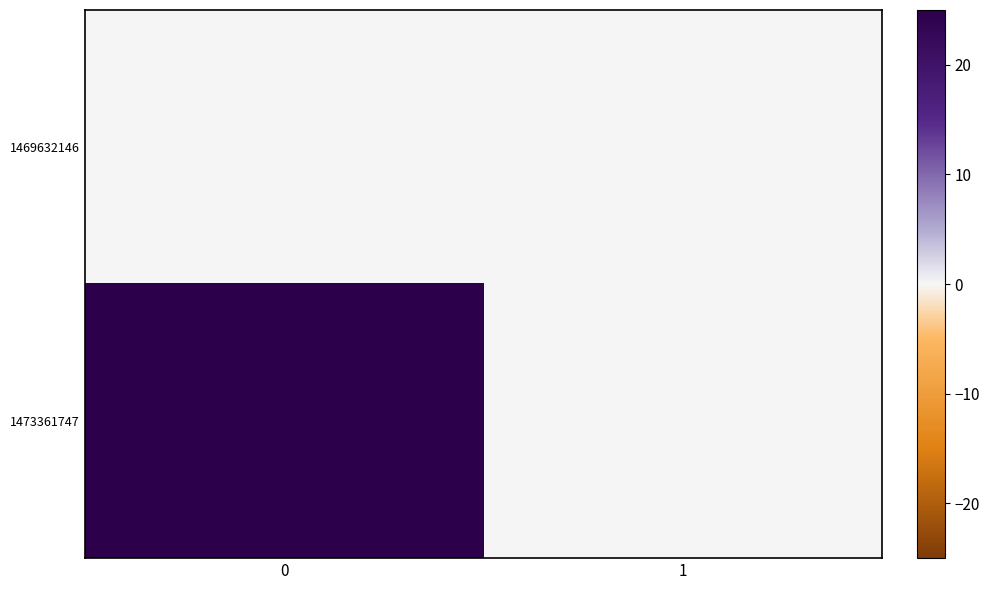

Rank the series at 0 from highest to lowest value.

1473361747, 1469632146